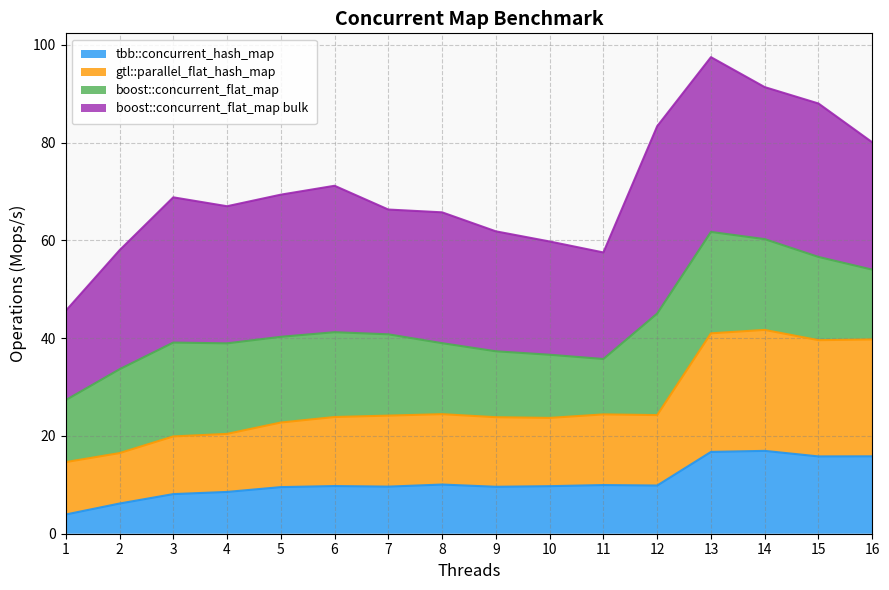

At how many categories does at least one series exceed 12?

16